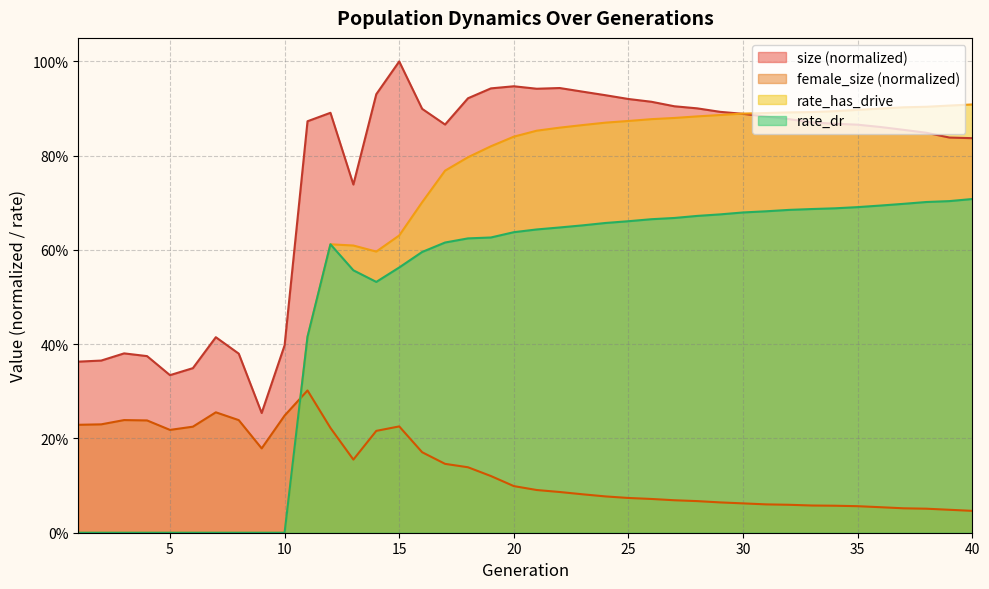

Reading left to right, transcribe all the data shown in this chart.

size: 0.4	0.4	0.4	0.4	0.3	0.3	0.4	0.4	0.3	0.4	0.9	0.9	0.7	0.9	1.0	0.9	0.9	0.9	0.9	0.9	0.9	0.9	0.9	0.9	0.9	0.9	0.9	0.9	0.9	0.9	0.9	0.9	0.9	0.9	0.9	0.9	0.9	0.8	0.8	0.8
female_size: 0.2	0.2	0.2	0.2	0.2	0.2	0.3	0.2	0.2	0.2	0.3	0.2	0.2	0.2	0.2	0.2	0.1	0.1	0.1	0.1	0.1	0.1	0.1	0.1	0.1	0.1	0.1	0.1	0.1	0.1	0.1	0.1	0.1	0.1	0.1	0.1	0.1	0.1	0.0	0.0
rate_dr: 0.0	0.0	0.0	0.0	0.0	0.0	0.0	0.0	0.0	0.0	0.4	0.6	0.6	0.5	0.6	0.6	0.6	0.6	0.6	0.6	0.6	0.6	0.7	0.7	0.7	0.7	0.7	0.7	0.7	0.7	0.7	0.7	0.7	0.7	0.7	0.7	0.7	0.7	0.7	0.7
rate_has_drive: 0.0	0.0	0.0	0.0	0.0	0.0	0.0	0.0	0.0	0.0	0.4	0.6	0.6	0.6	0.6	0.7	0.8	0.8	0.8	0.8	0.9	0.9	0.9	0.9	0.9	0.9	0.9	0.9	0.9	0.9	0.9	0.9	0.9	0.9	0.9	0.9	0.9	0.9	0.9	0.9